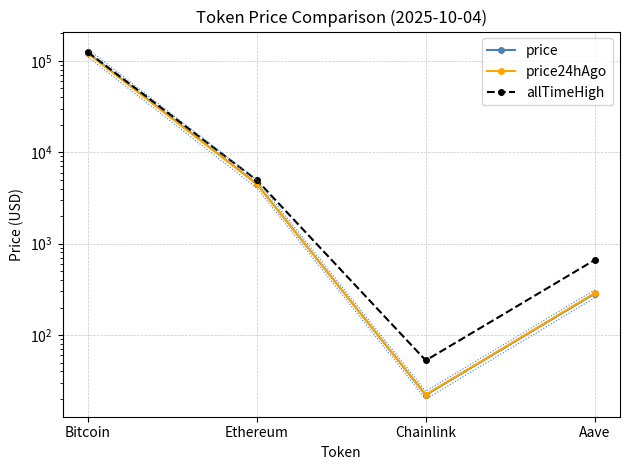

Is it true that price24hAgo equals 22.2 at Chainlink?

True